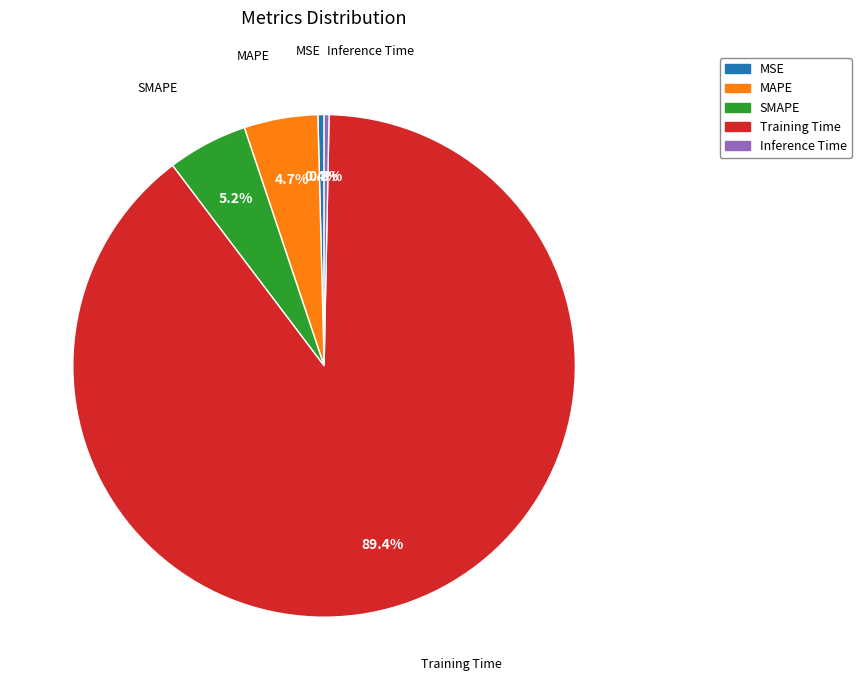

The Inference Time slice represents 14% of the pie. True or false?

False